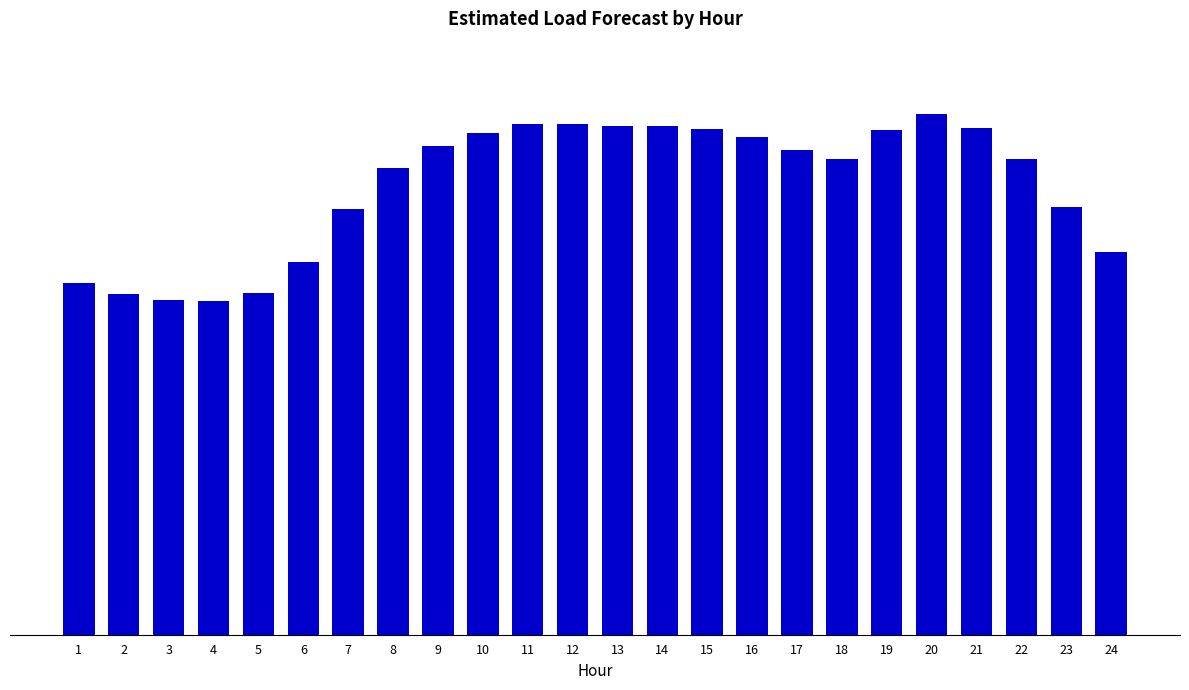

Between 19 and 9, which is larger?

19